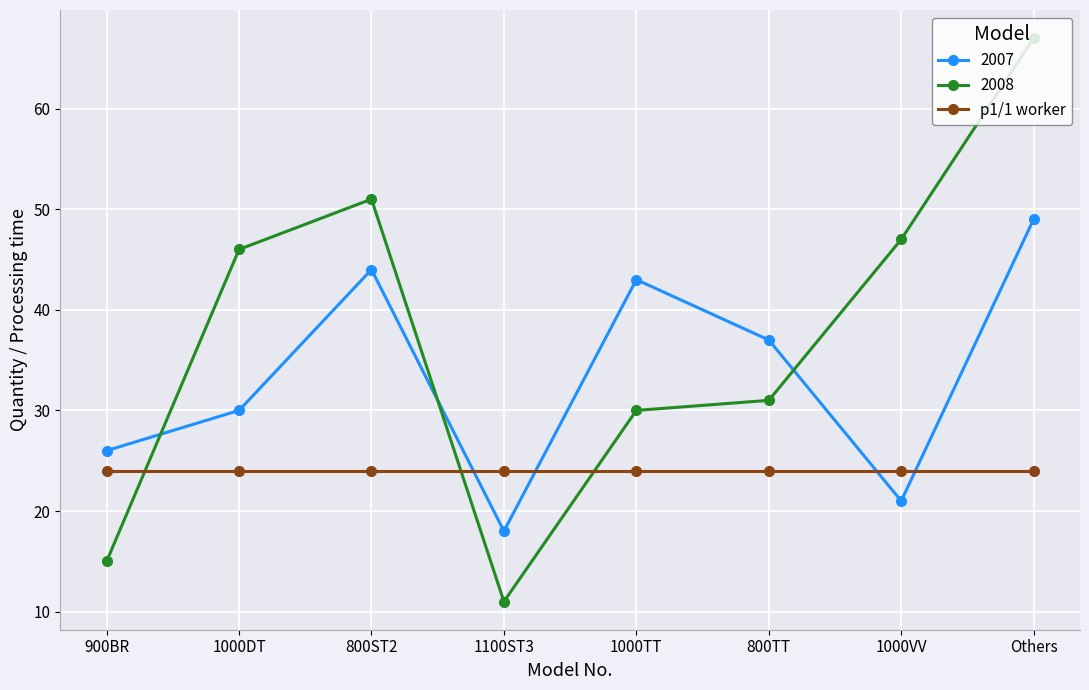

List the labels in order of 2007 value, largest first.

Others, 800ST2, 1000TT, 800TT, 1000DT, 900BR, 1000VV, 1100ST3